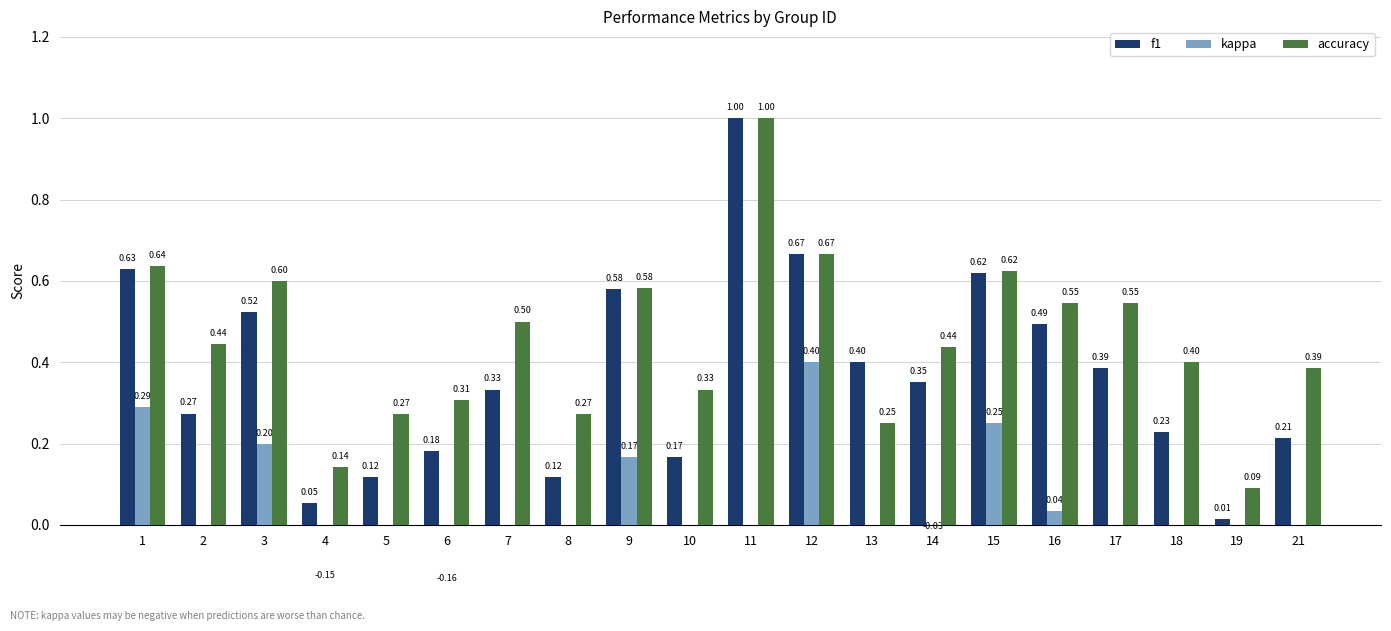

What is the minimum value shown in the chart?

-0.2